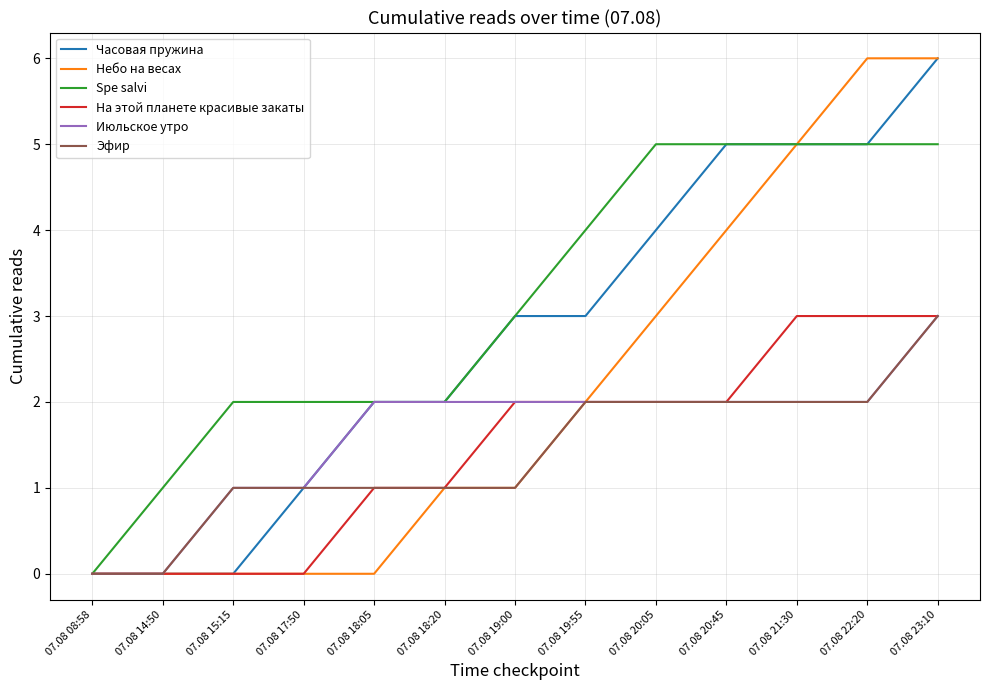

What is the difference between the maximum and minimum values in the Июльское утро series?

3